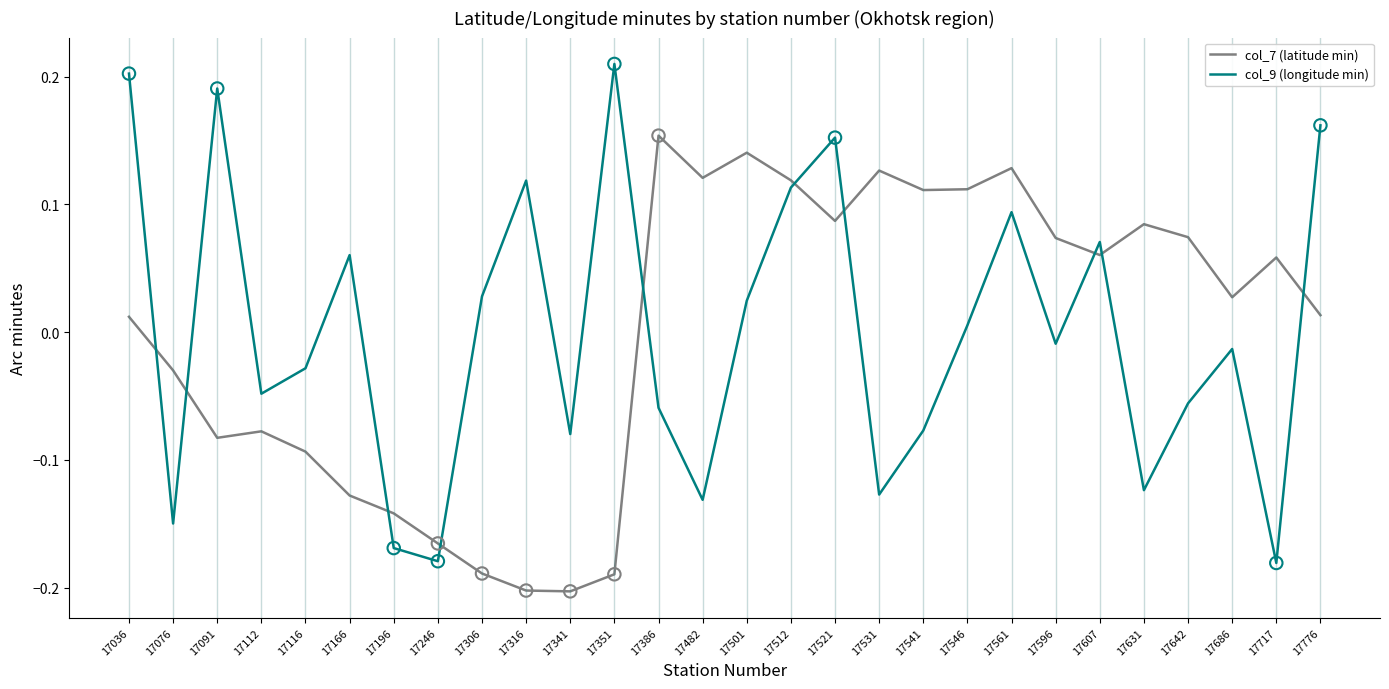

What are all the series names shown in the legend?

col_7 (latitude min), col_9 (longitude min)